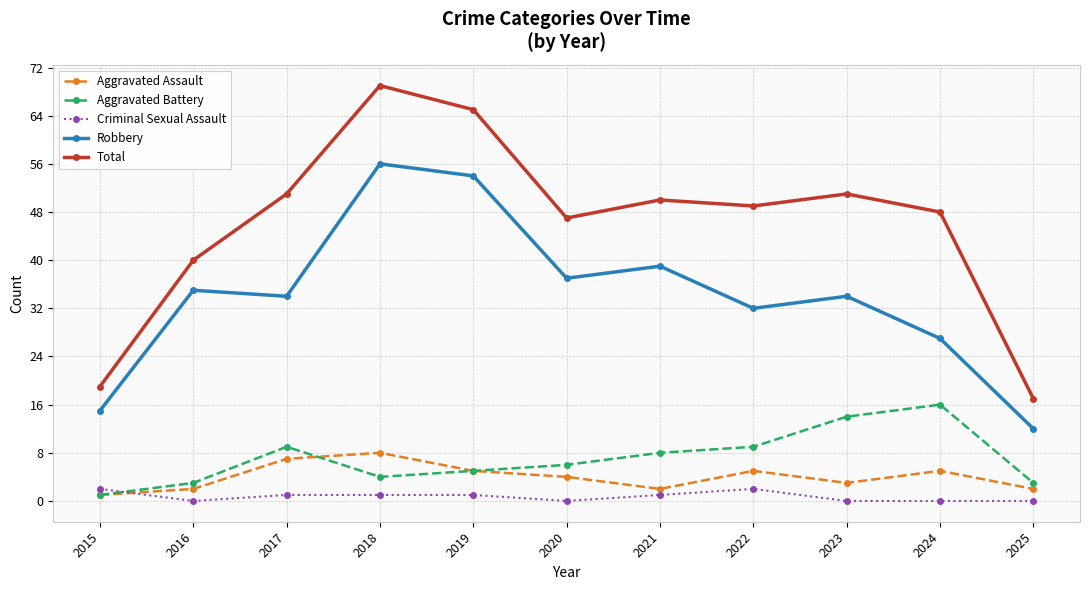

Does the chart have visible grid lines?

Yes